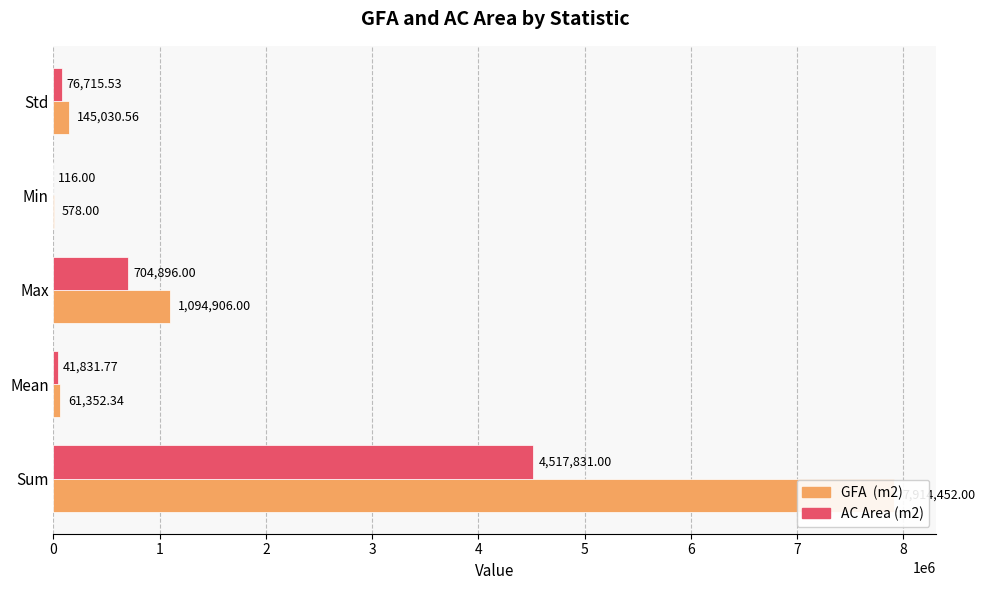

The GFA  (m2) series shows 61352.3 at Mean. True or false?

True